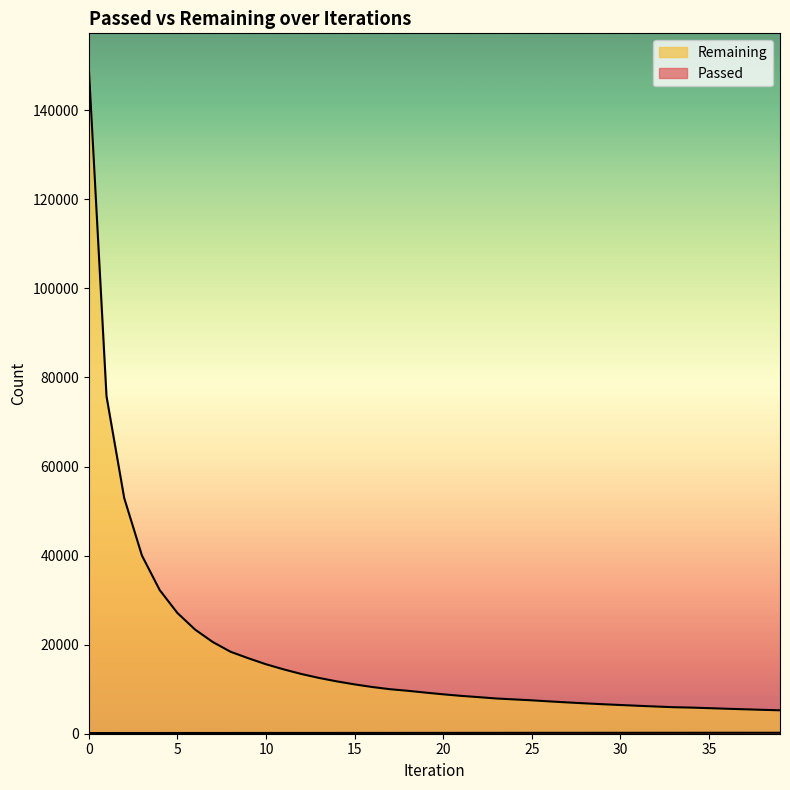

Which category has the highest value in the Passed series?

39